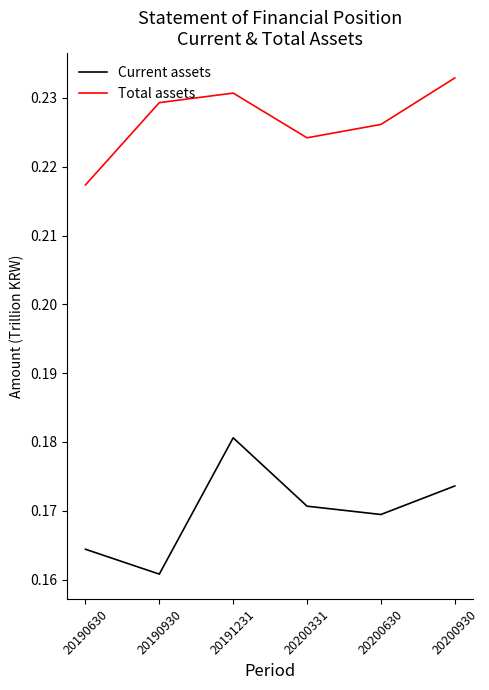

How many Total assets values are between 0 and 1?

6